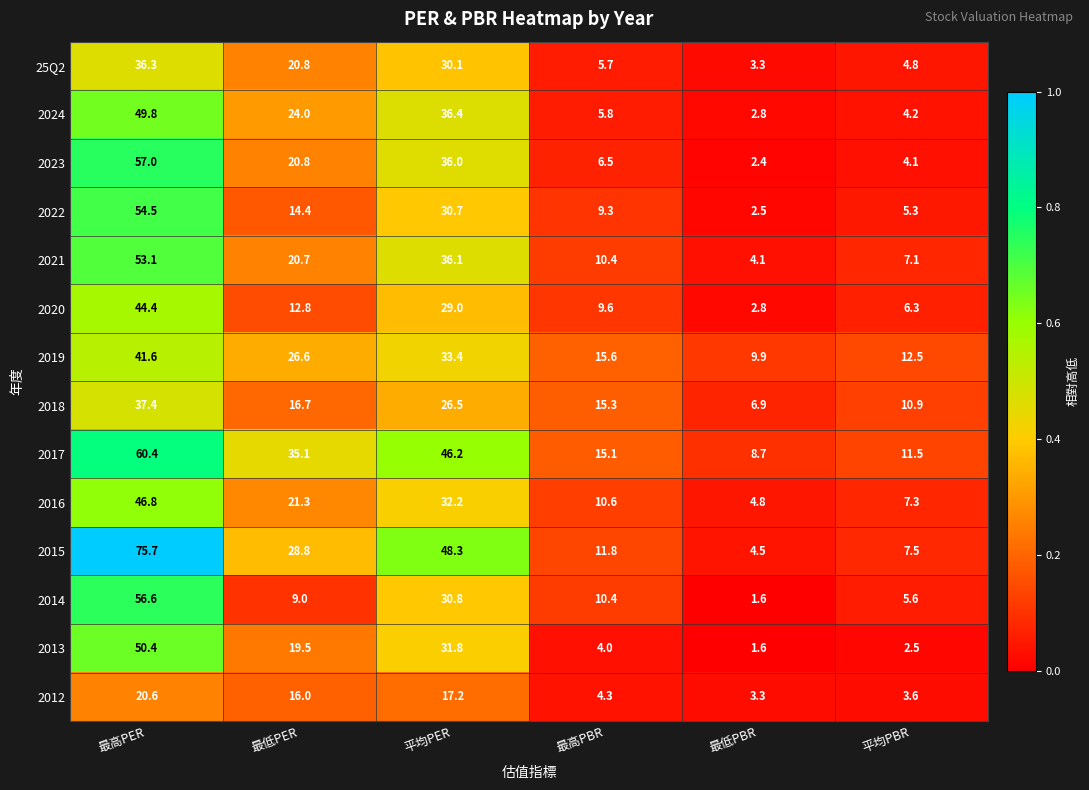

What is the difference between the 25Q2 values at 平均PBR and 最低PBR?

1.5